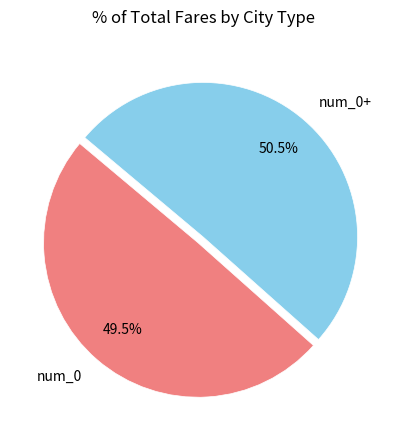

What is the ratio of the value at num_0 to the value at num_0+?

1.0